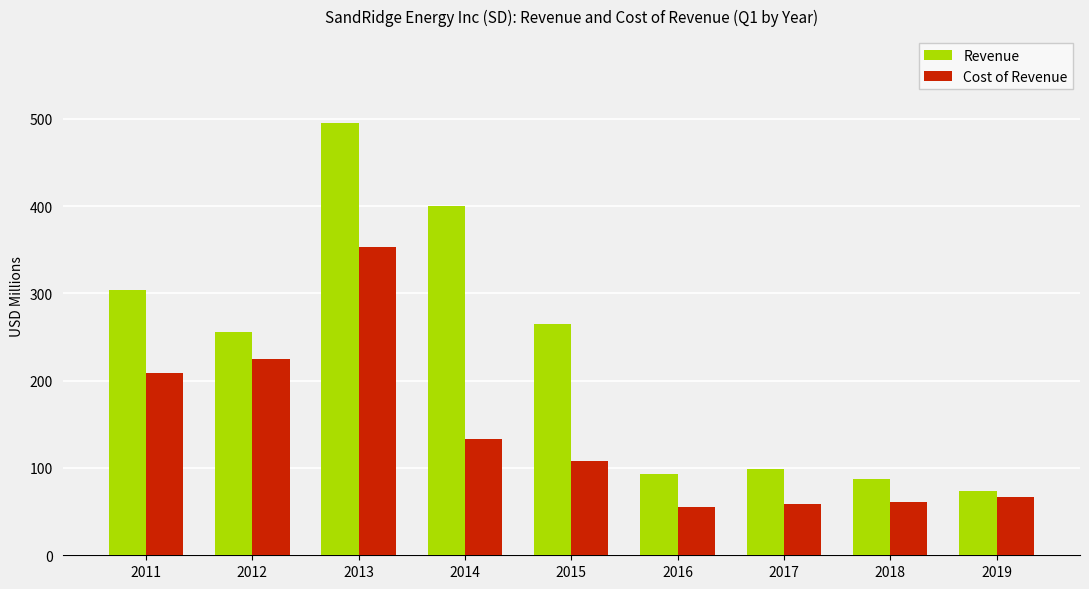

Which category has the lowest value in the Revenue series?

2019